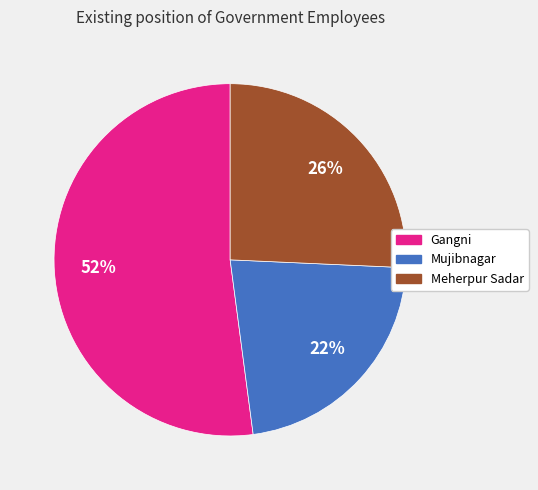

How many segments does this pie chart have?

3